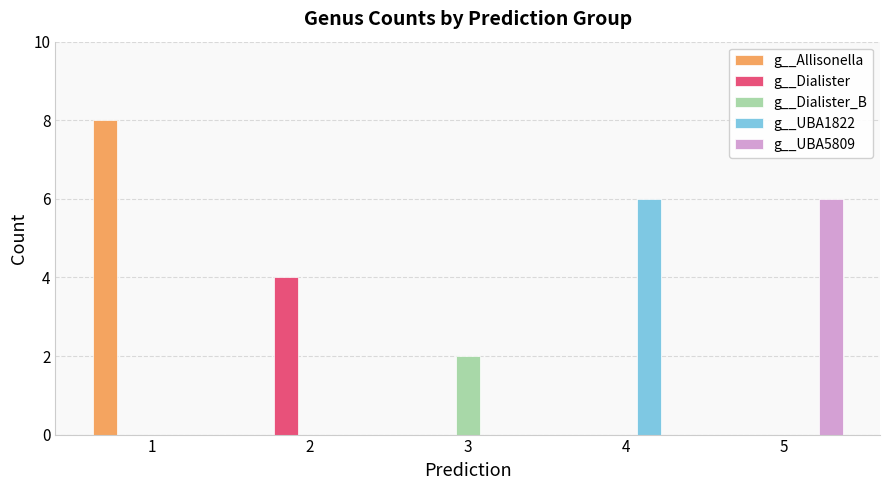

Are the bars grouped side by side (vs. stacked)?

Yes